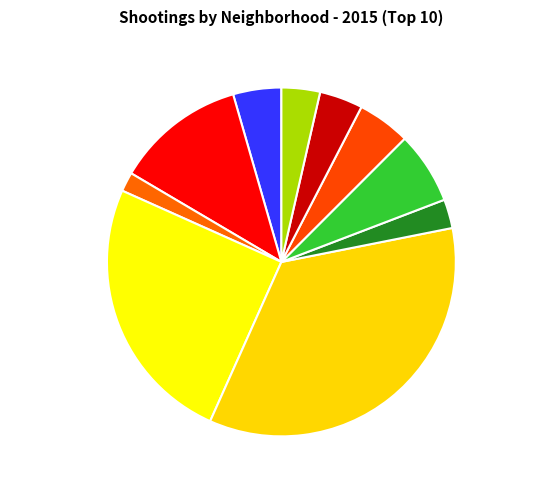

True or false: Brighton Park accounts for 4% of the total.

True